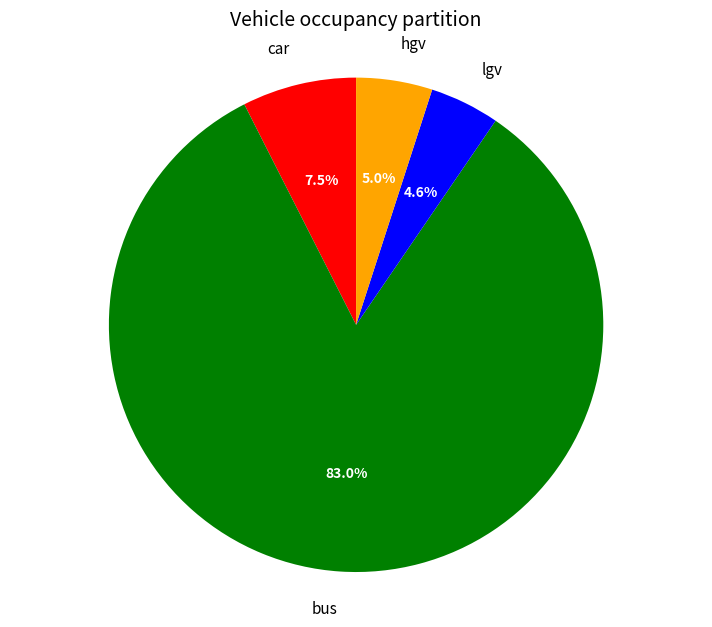

Is it true that bus is 83% of the pie?

True